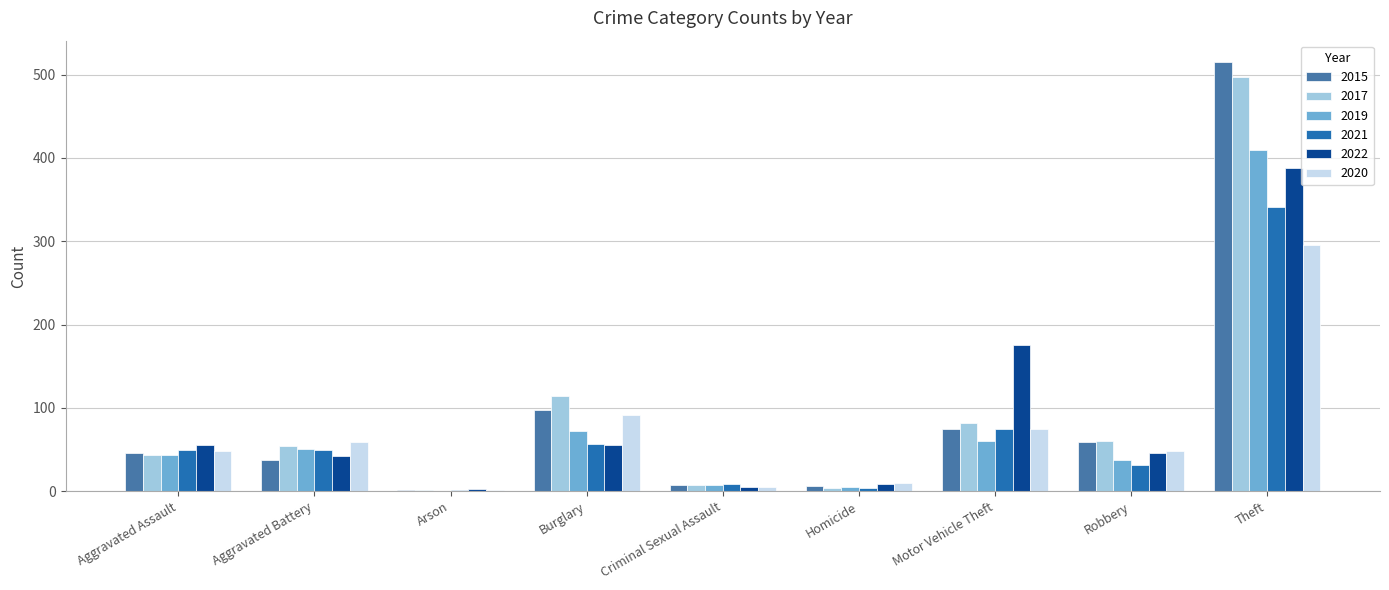

The value of 2022 at Burglary is 56. True or false?

True